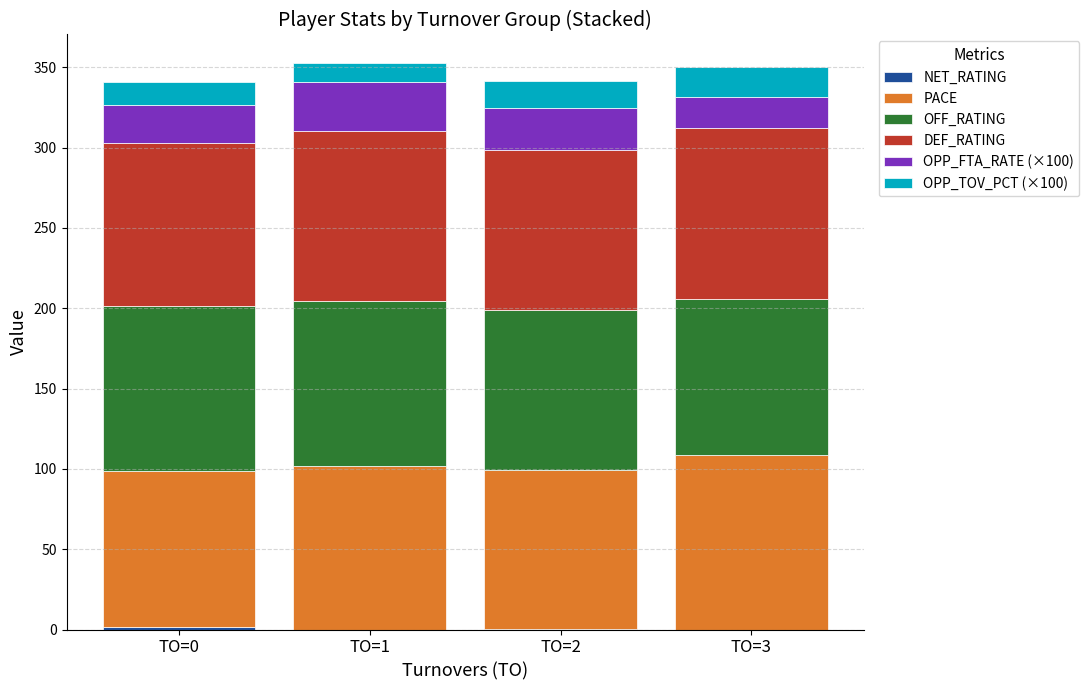

What is the total value across all series at TO=3?

349.9